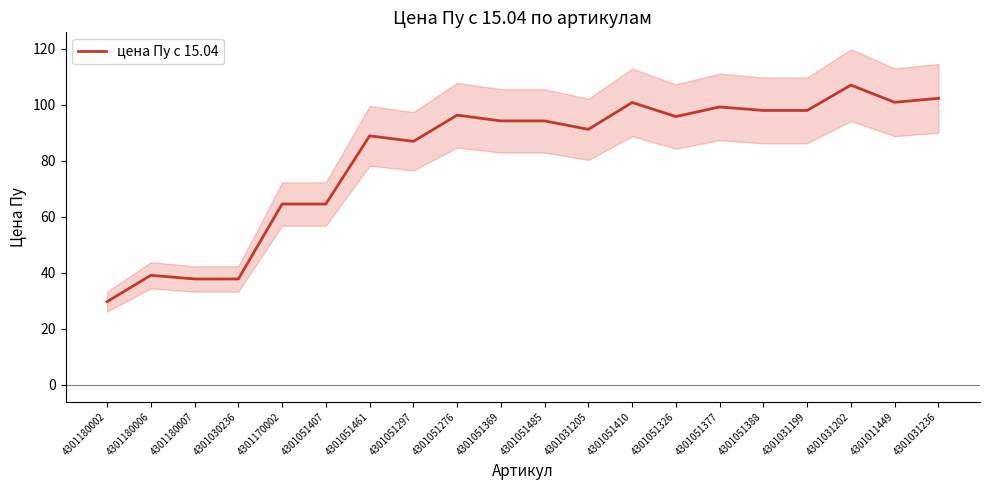

Count the number of data series in this chart.

1